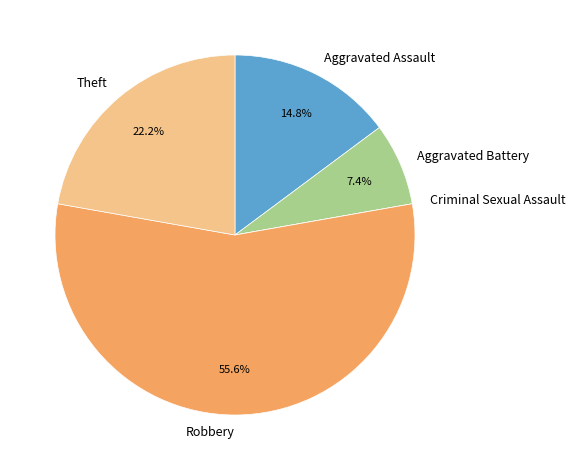

Approximately how many times larger is the value at Aggravated Assault compared to Robbery?

0.3